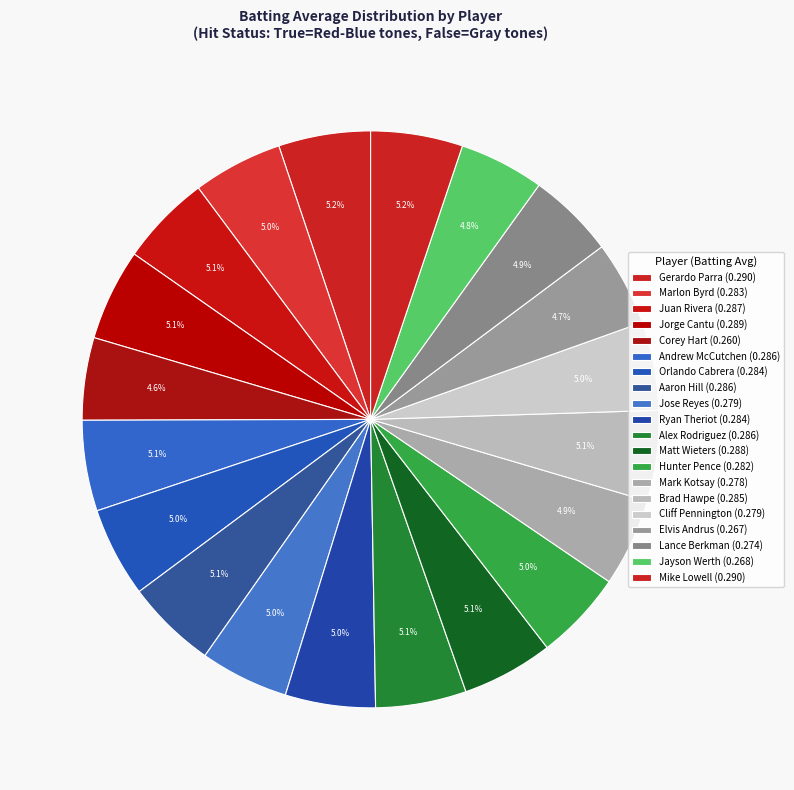

Count the number of slices in the pie.

20